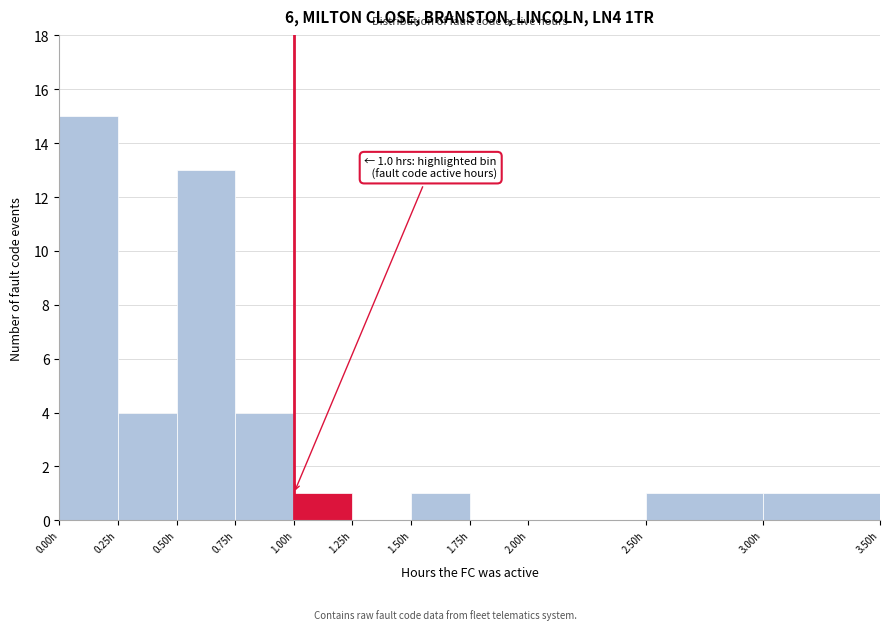

Which range on the x-axis has the tallest bar?

0.00 to 0.25